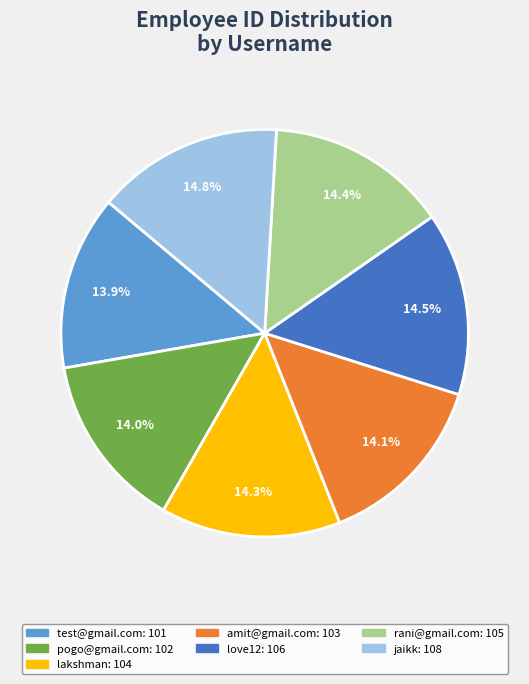

How many segments does this pie chart have?

7